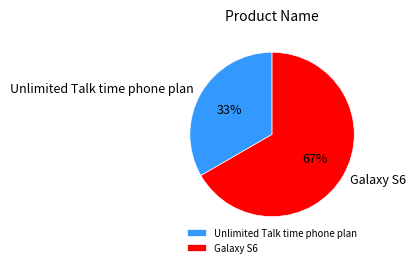

Count the number of slices in the pie.

2